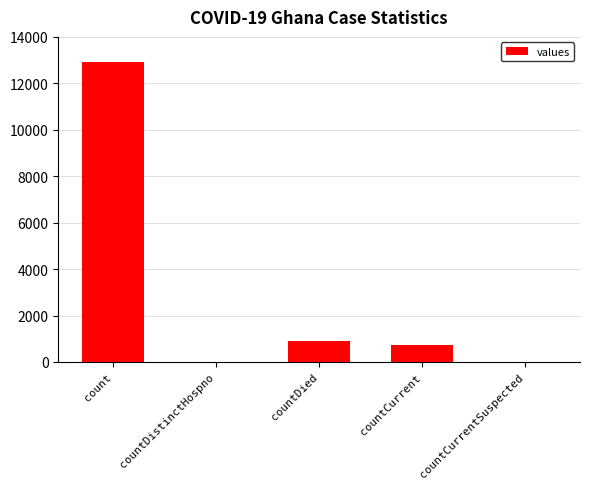

How many categories are shown in the chart?

5